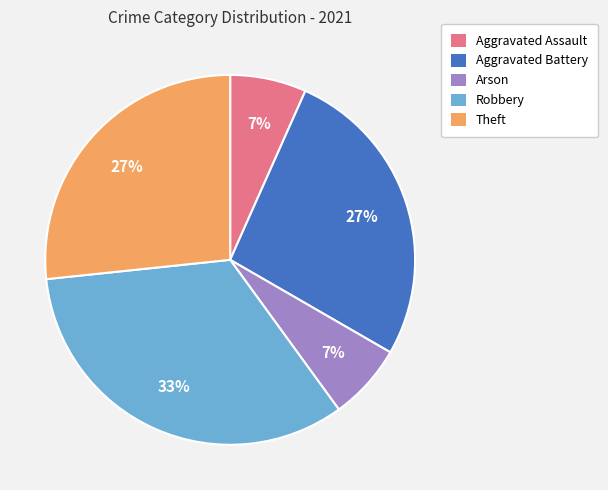

To the nearest percent, what is the average slice percentage?

20%